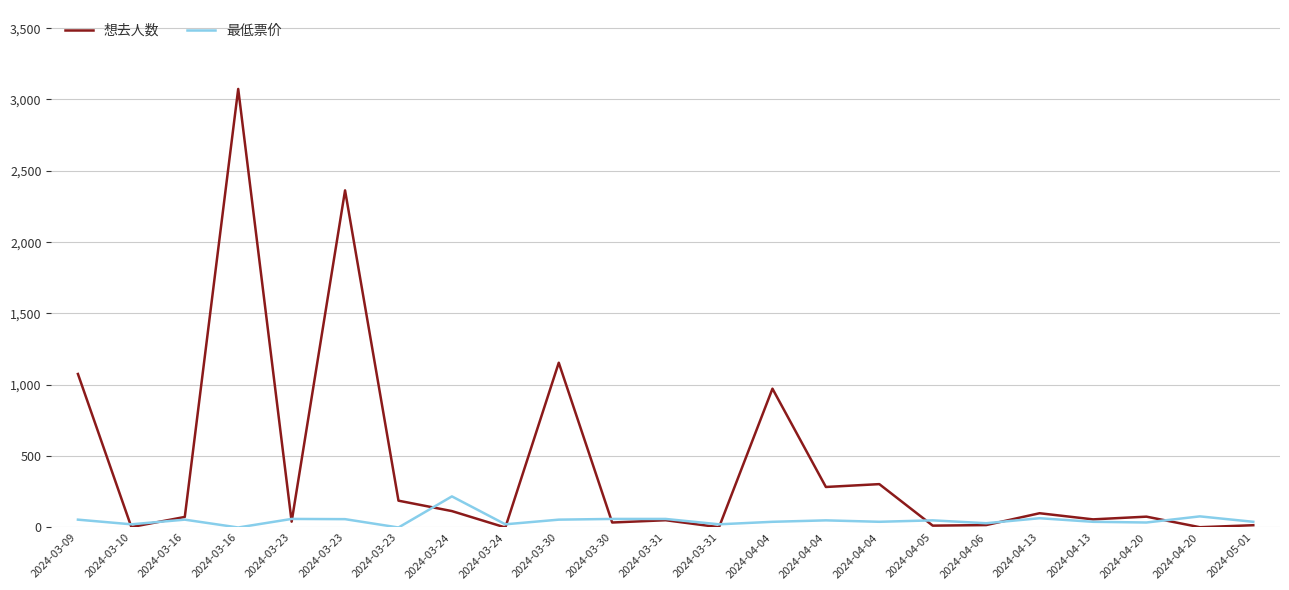

What is the sum of the 最低票价 values at 2024-04-13 and 2024-03-24?

283.0